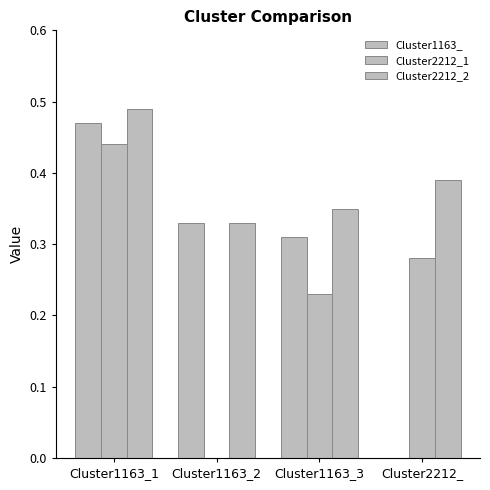

Rank the series by their average value, from highest to lowest.

Cluster2212_2, Cluster1163_, Cluster2212_1